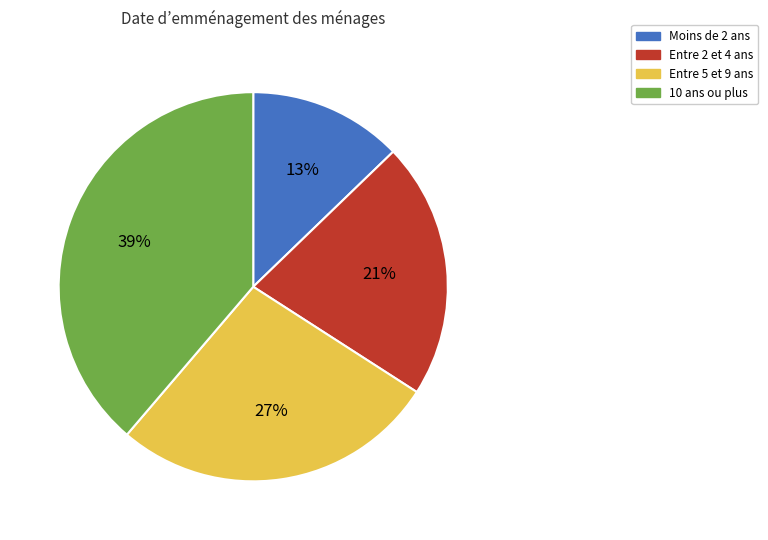

How many segments does this pie chart have?

4